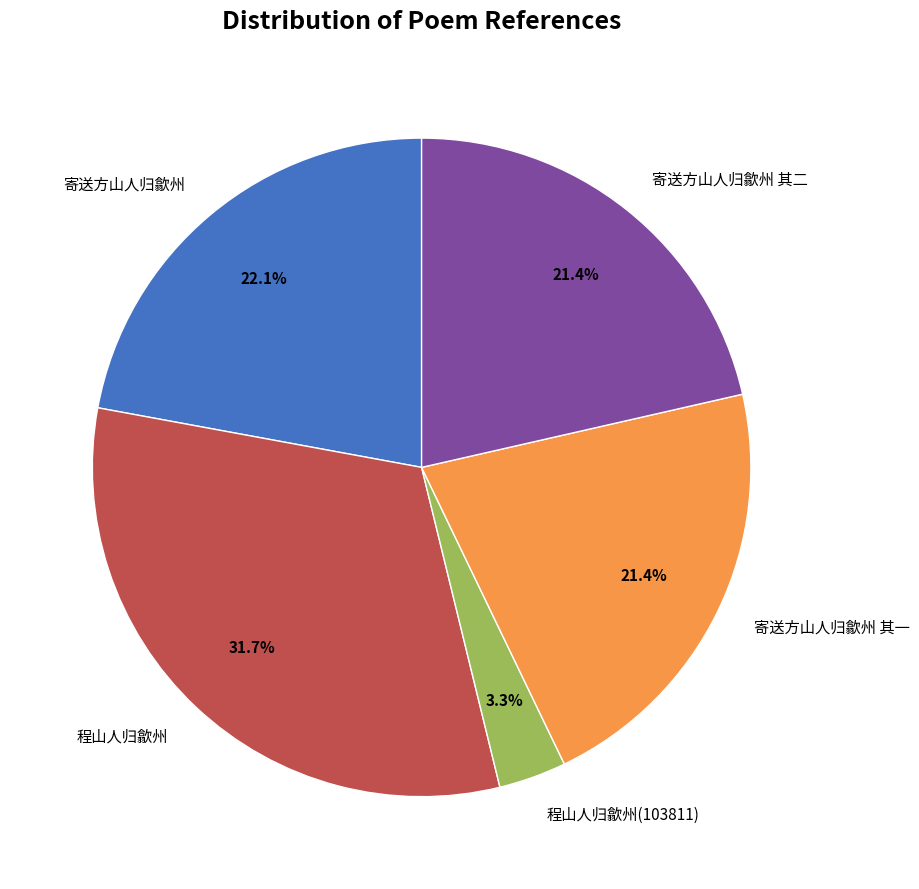

What percentage is NOT represented by 寄送方山人归歙州 其一?

78.6%